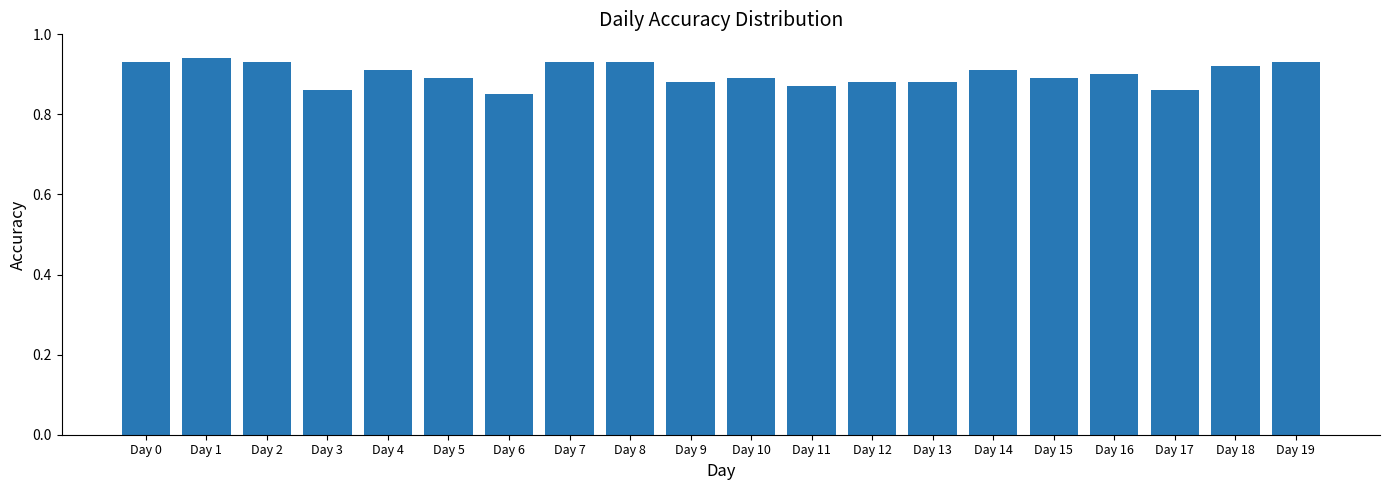

The chart shows a value of 0.3 at Day 13. True or false?

False